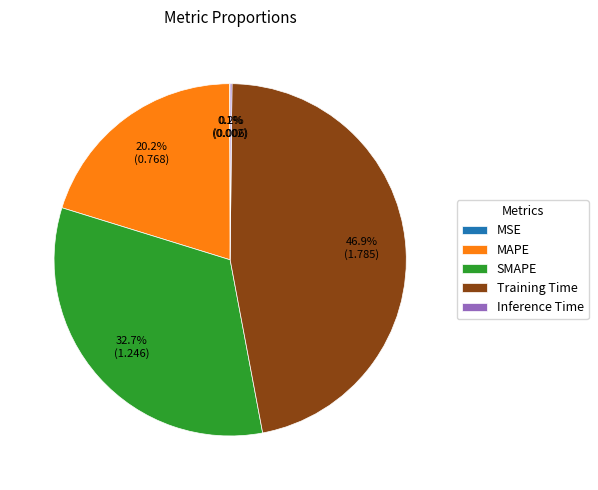

Which slice is the largest?

Training Time